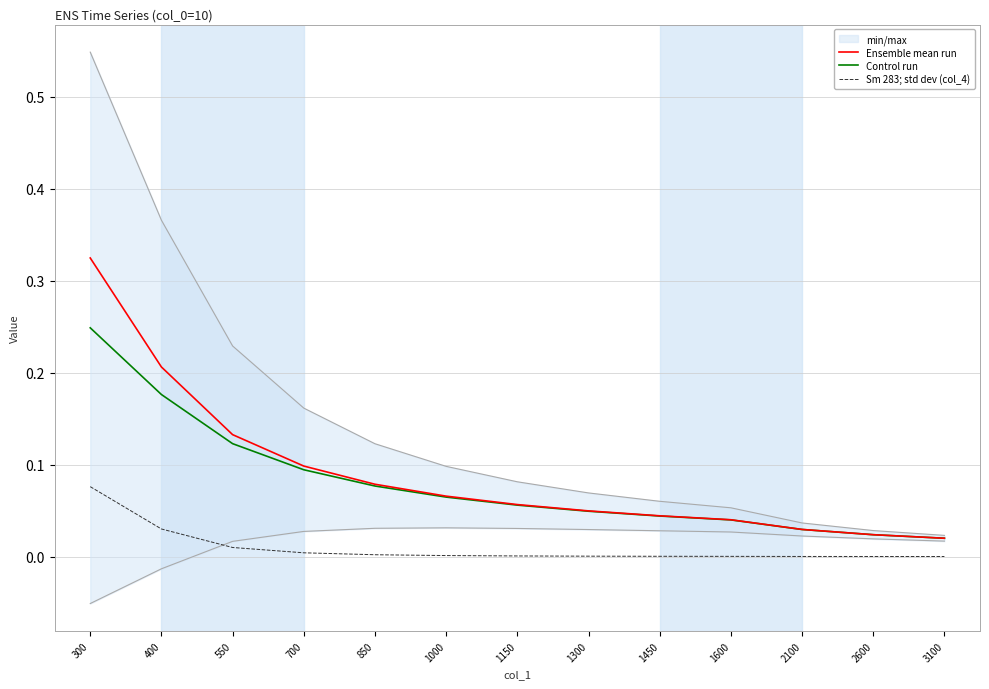

What is the maximum value for Ensemble mean run?

0.3